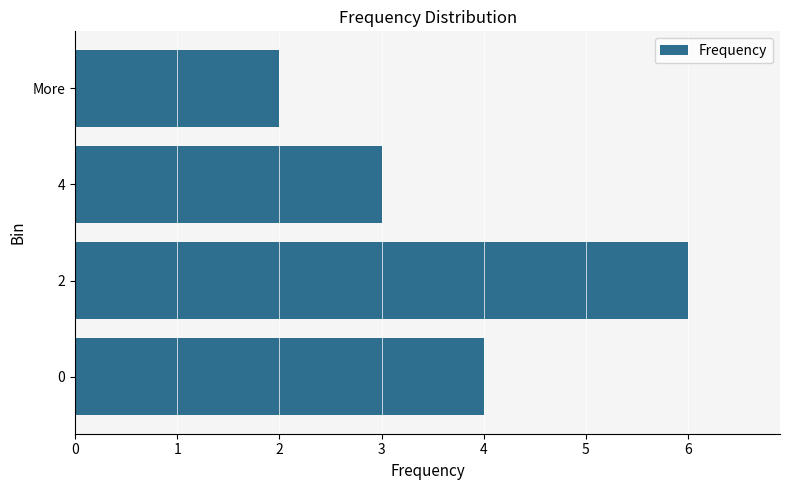

Reading top to bottom, transcribe all the data shown in this chart.

2	3	6	4